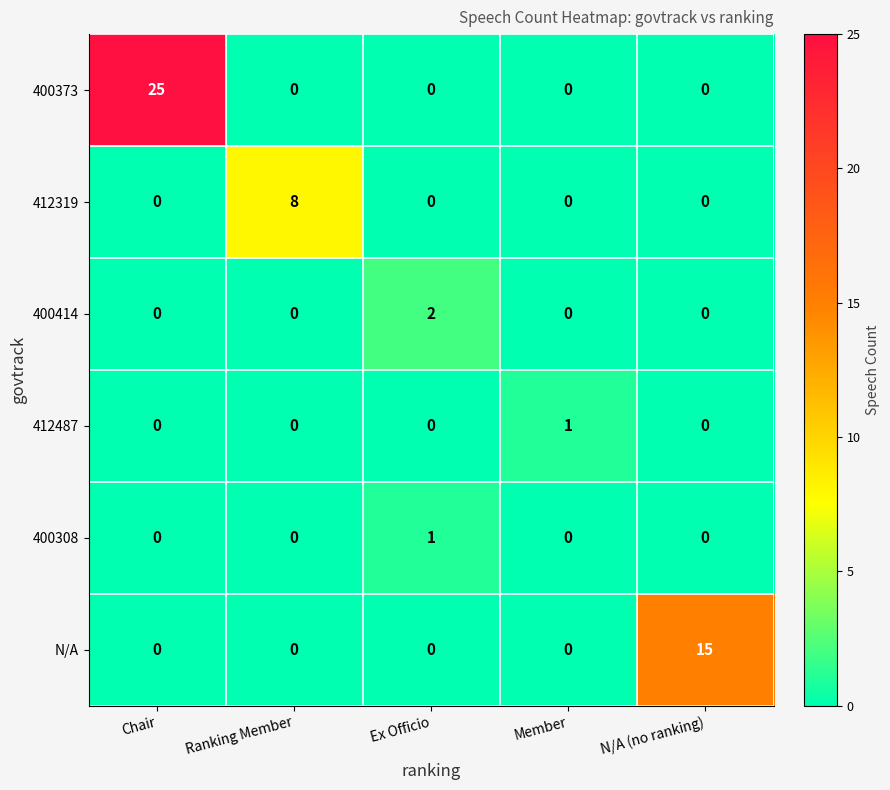

Which series changed the most between Ranking Member and Member?

412319